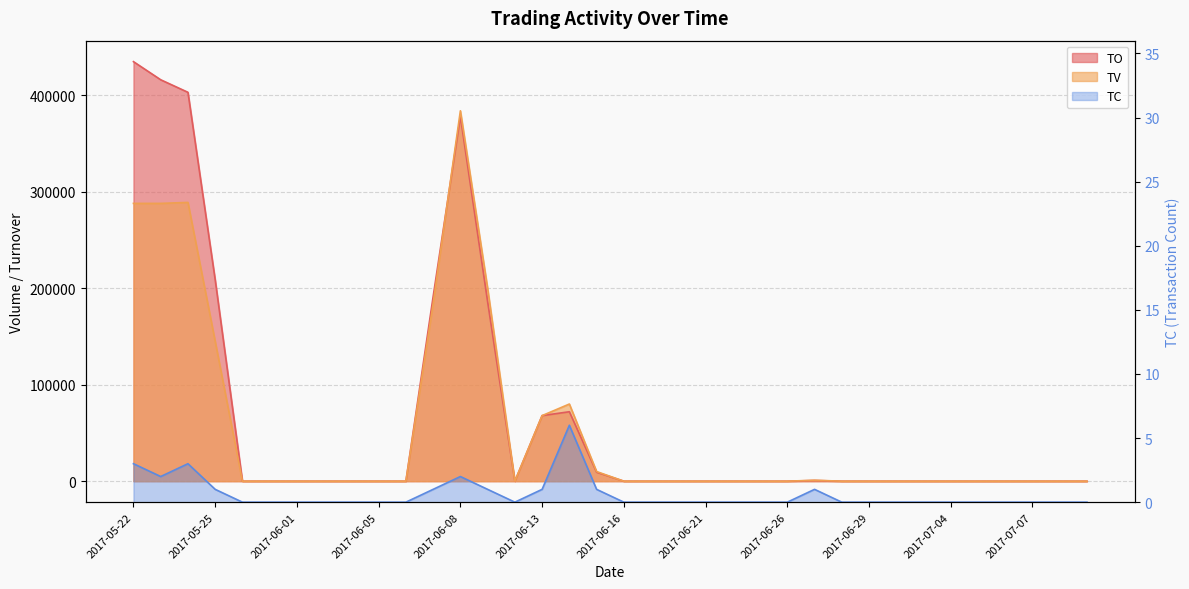

Reading left to right, what are all the values shown in this chart?

TO: 434940	416160	403160	208800	0	0	0	0	0	0	0	191360	378160	186000	0	68000	72000	9300	0	0	0	0	0	0	0	720	0	0	0	0	0	0	0	0	0	0
TV: 288000	288000	289000	145000	0	0	0	0	0	0	0	184000	384000	200000	0	68000	80000	10000	0	0	0	0	0	0	0	1000	0	0	0	0	0	0	0	0	0	0
TC: 3	2	3	1	0	0	0	0	0	0	0	1	2	1	0	1	6	1	0	0	0	0	0	0	0	1	0	0	0	0	0	0	0	0	0	0